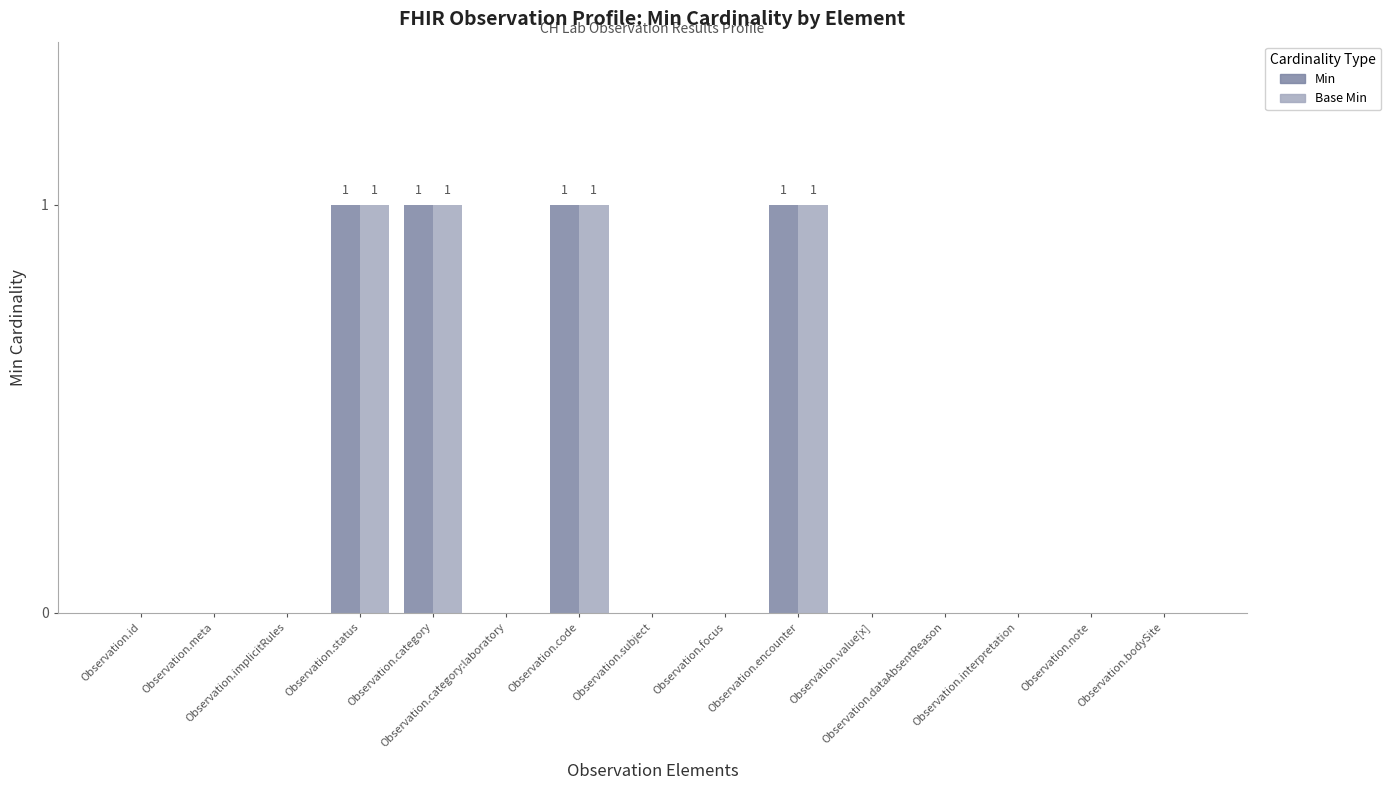

True or false: Base Min has a value of 0 at Observation.id.

True